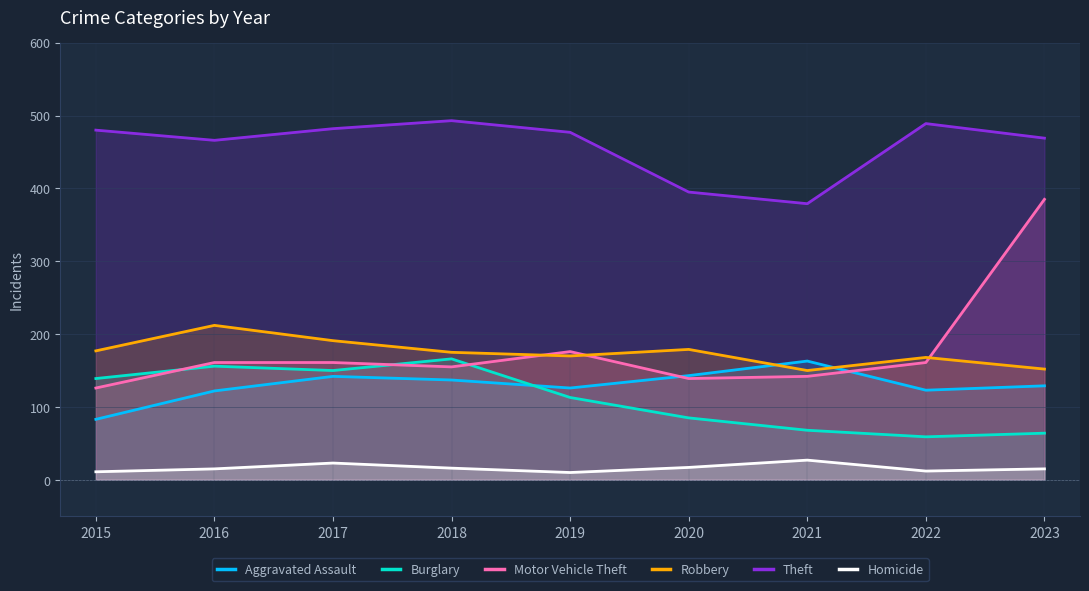

What is the value of the Robbery point at the 9th from the left?

152